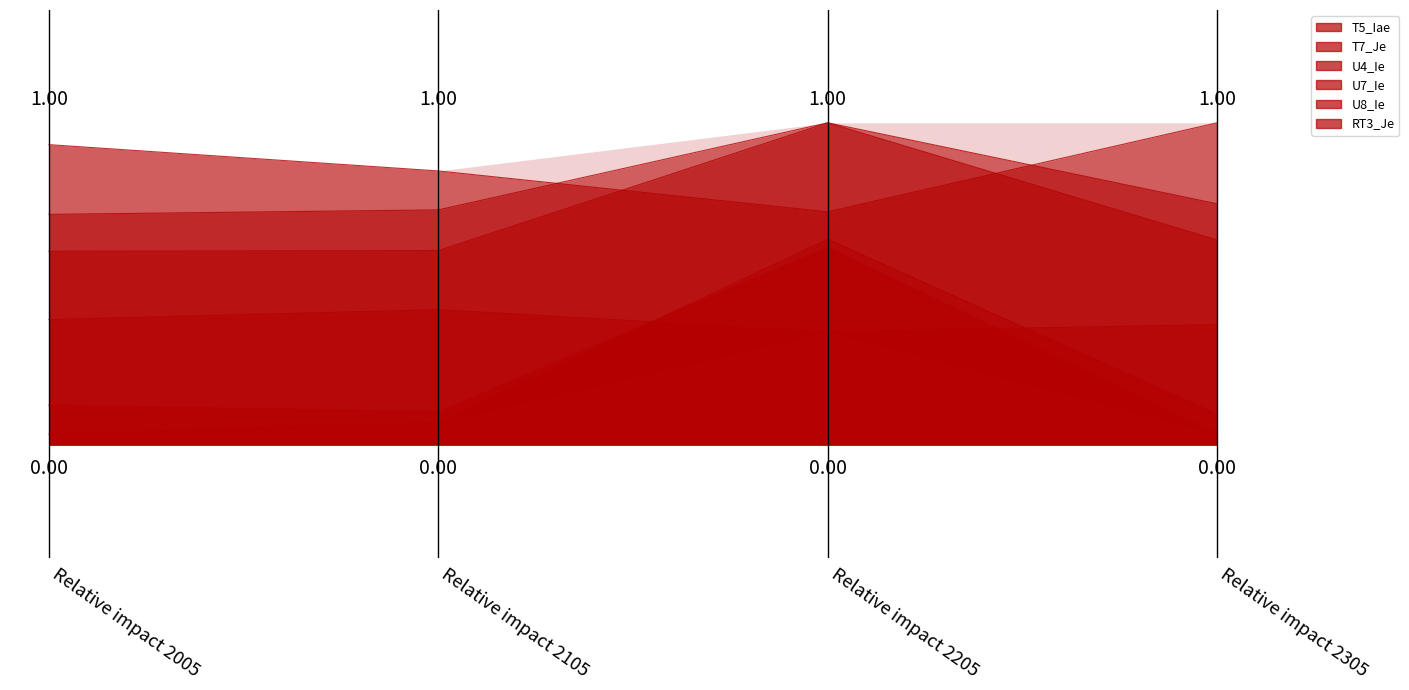

How many lines are shown in the chart?

6